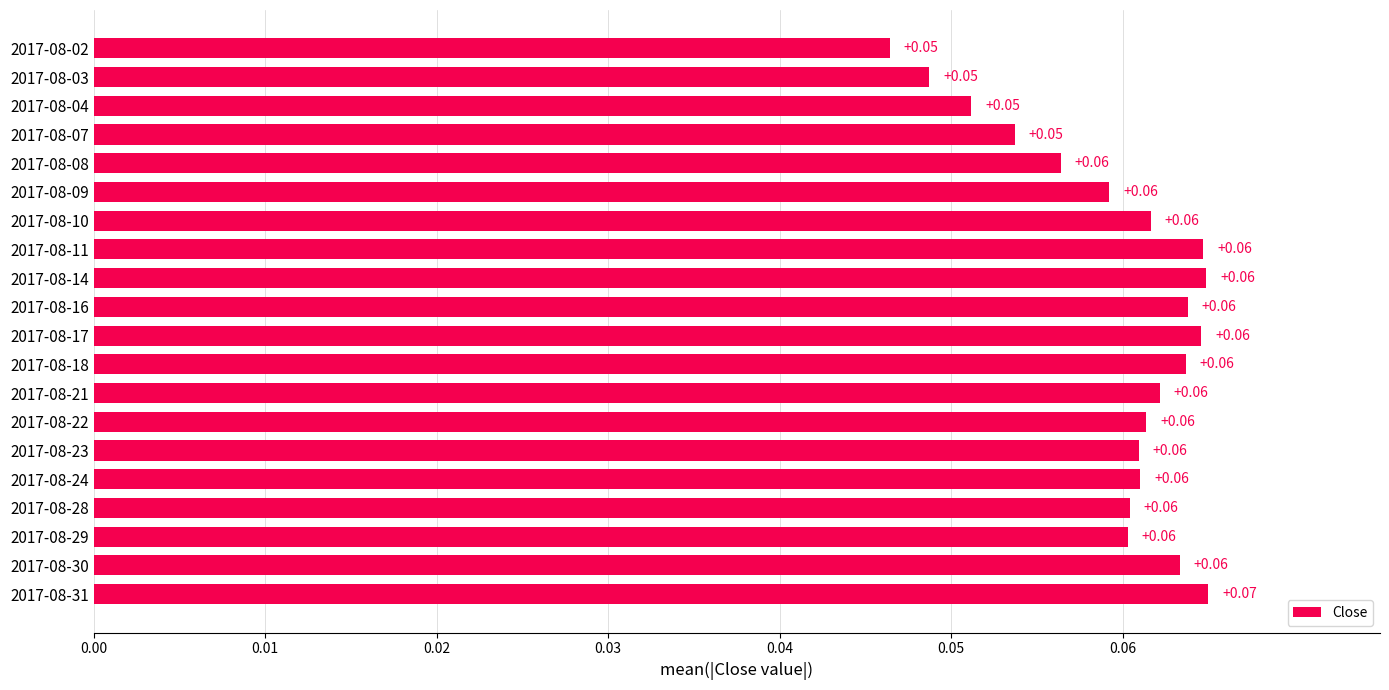

What is the sum of all values?

1.2